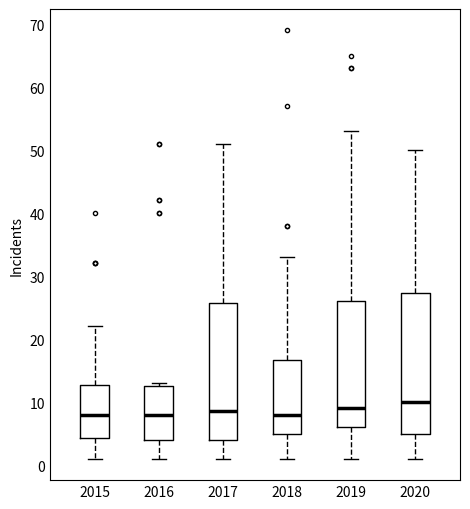

Reading left to right, transcribe this box plot: for each box, give where its median line is, the range the box spans, and where its two whiskers end, as read against the y-axis. The values are not printed on the chart, so give them approximately, as read against the axis.

2015: median 8, box 4 to 13, whiskers 1 to 22
2016: median 8, box 4 to 13, whiskers 1 to 13 (just above the box's upper edge)
2017: median 9, box 4 to 26, whiskers 1 to 51
2018: median 8, box 5 to 17, whiskers 1 to 33
2019: median 9, box 6 to 26, whiskers 1 to 53
2020: median 10, box 5 to 27, whiskers 1 to 50